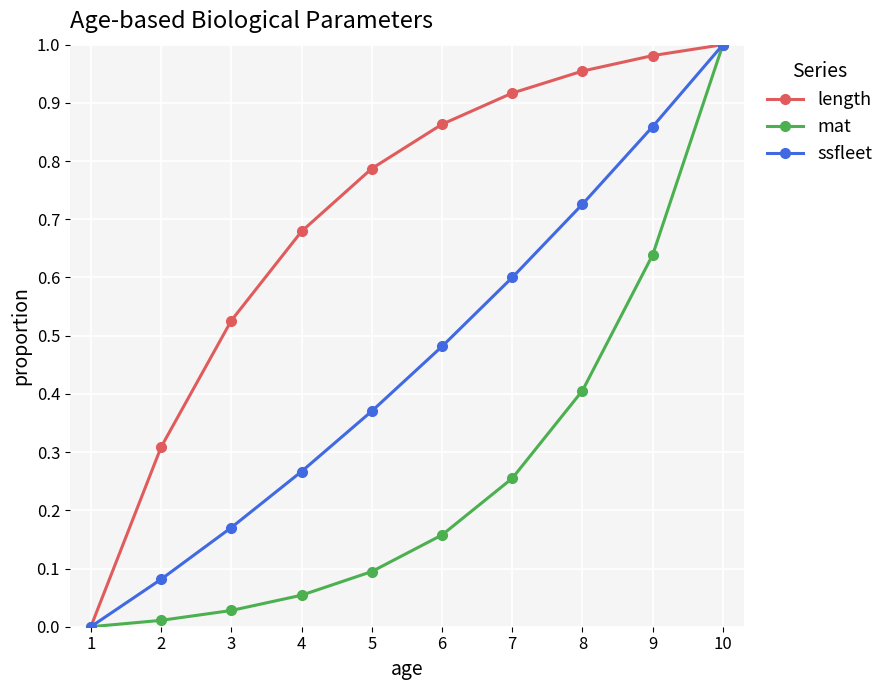

True or false: mat has a value of 1.0 at 10.

True